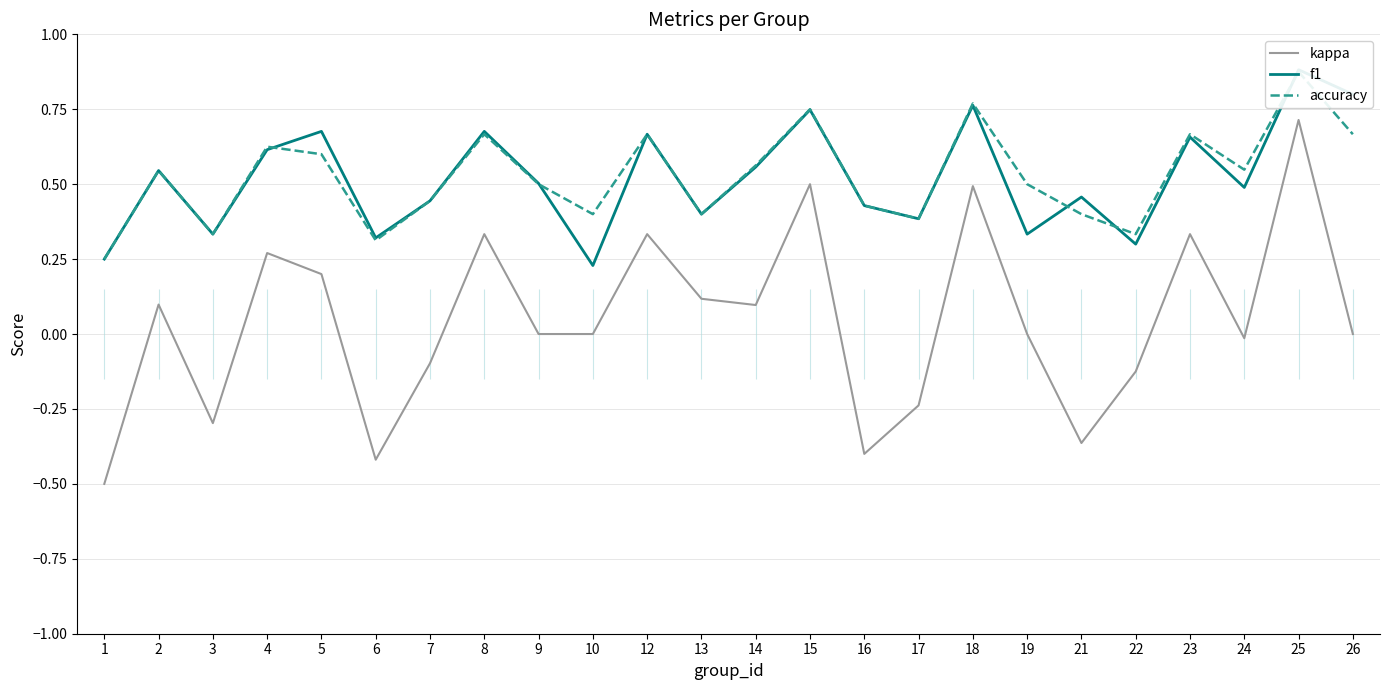

What is the value of the f1 point at the 16th from the left?

0.4